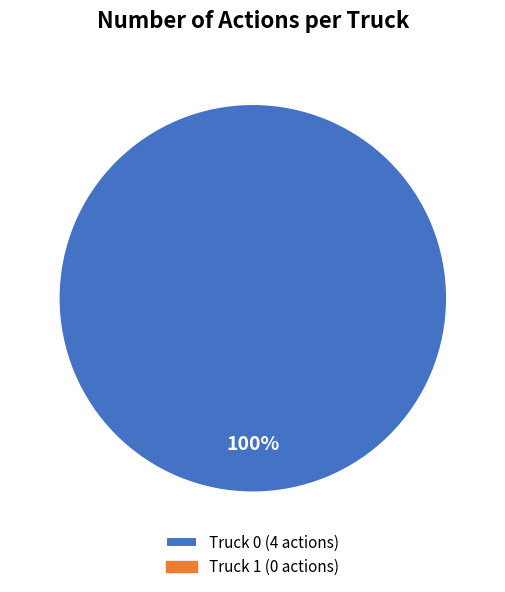

Is there any slice that represents more than half of the pie?

Yes